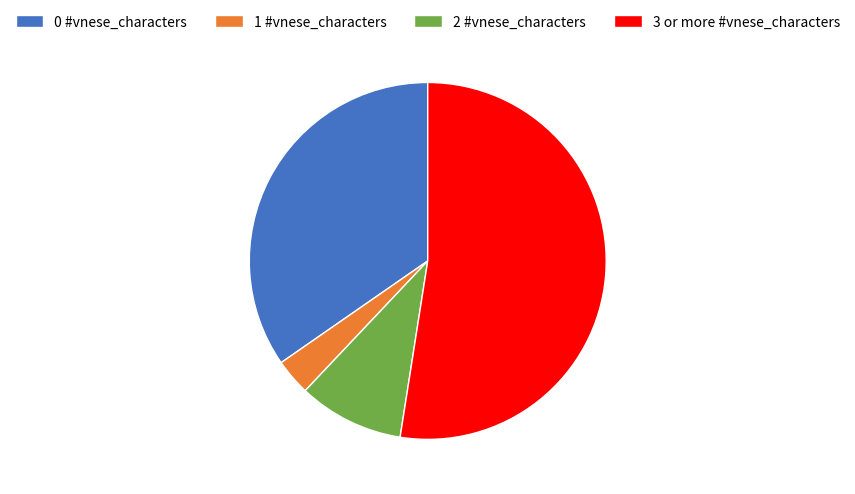

How many segments does this pie chart have?

4